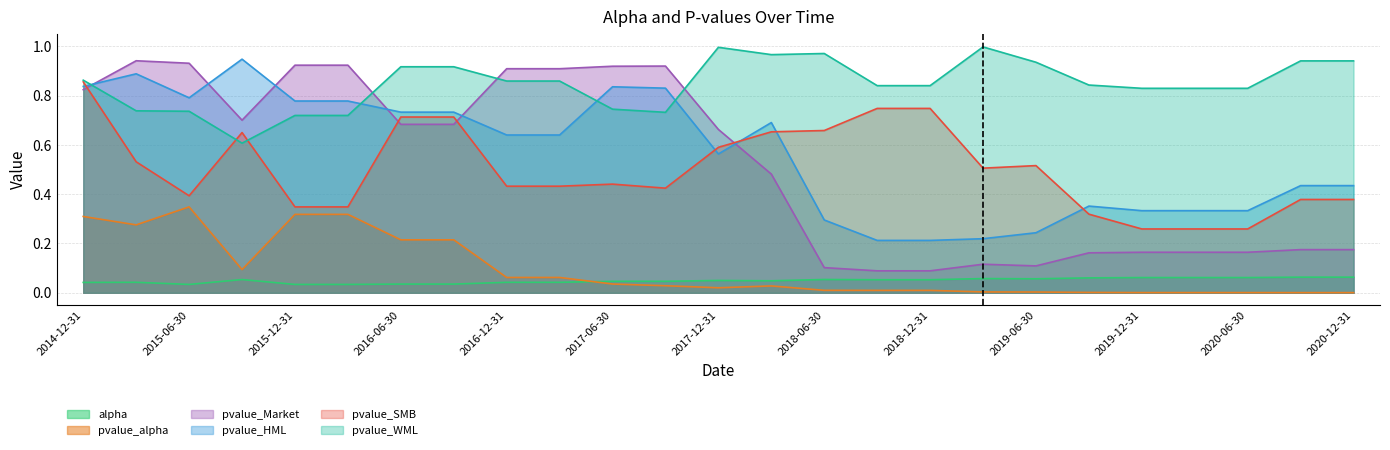

Is it true that pvalue_alpha equals 0.0 at 2019-06-30?

False